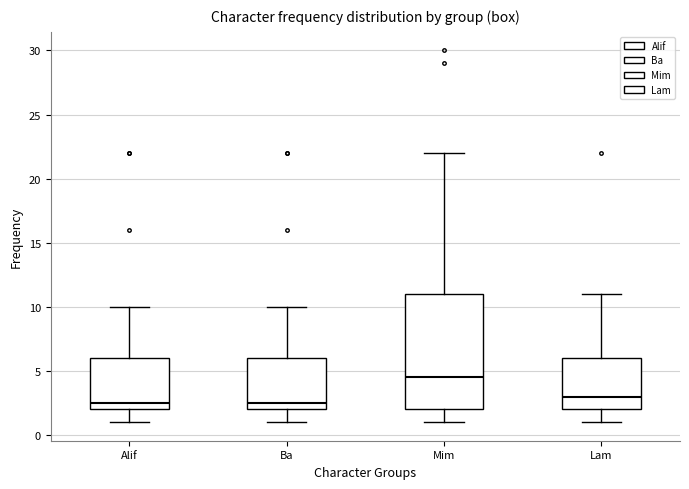

Reading left to right, read every box against the y-axis: the position of its median line, the range the box covers, and the ends of its whiskers. The values are not printed on the chart, so give them approximately, as read against the axis.

Alif: median 2.5, box 2.0 to 6.0, whiskers 1.0 to 10.0
Ba: median 2.5, box 2.0 to 6.0, whiskers 1.0 to 10.0
Mim: median 4.5, box 2.0 to 11.0, whiskers 1.0 to 22.0
Lam: median 3.0, box 2.0 to 6.0, whiskers 1.0 to 11.0